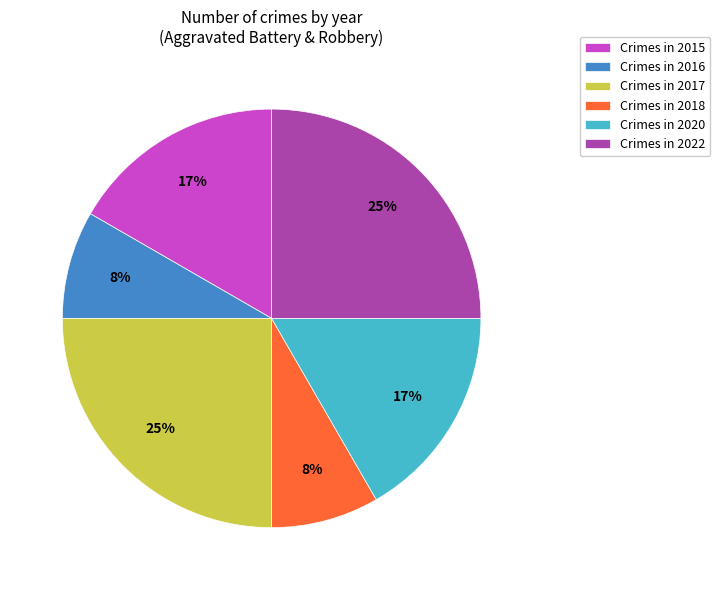

How many slices are in this pie chart?

6